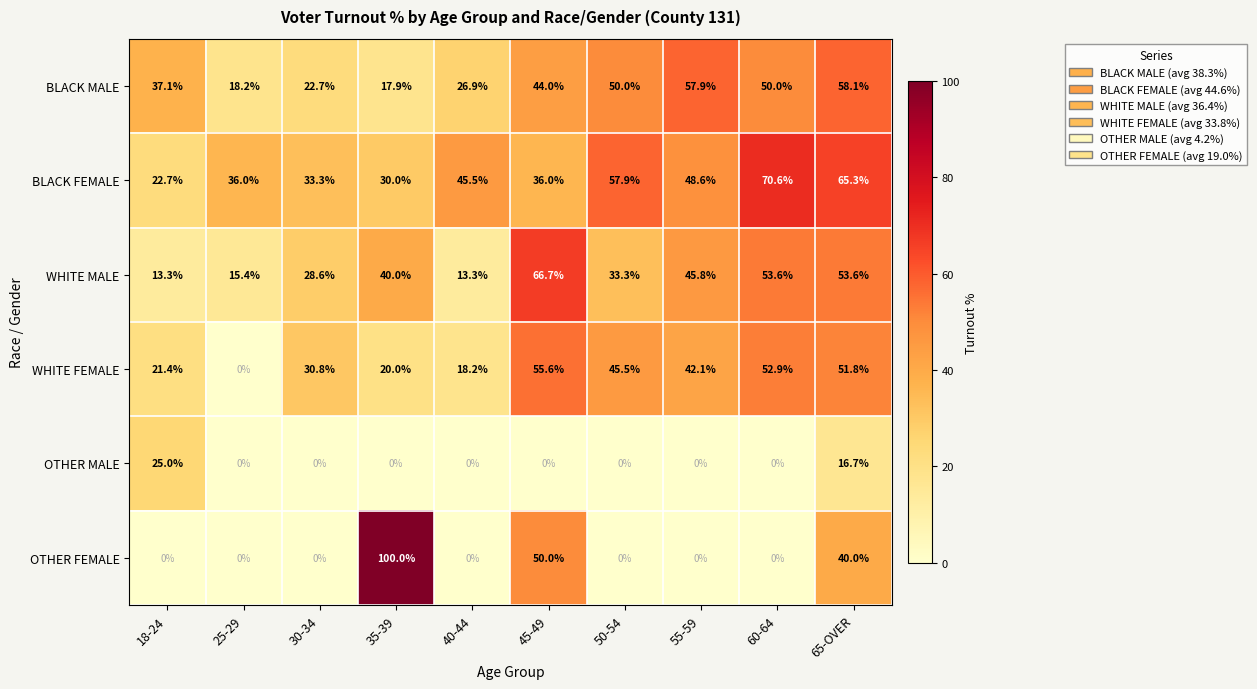

At which category is the sum across all series the highest?

65-OVER